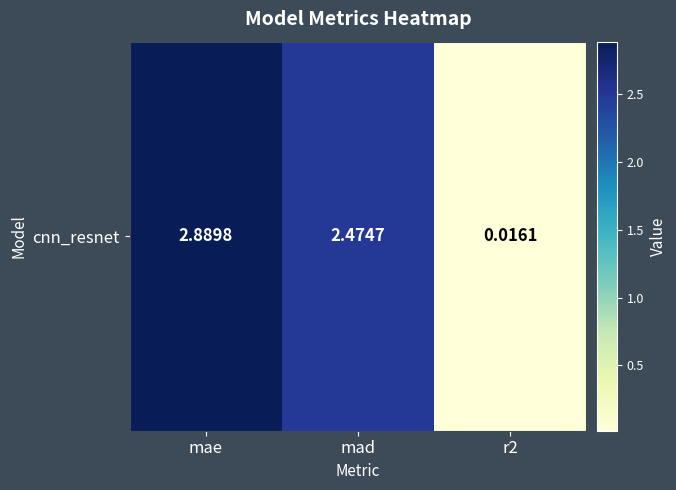

Read the value at mae.

2.9